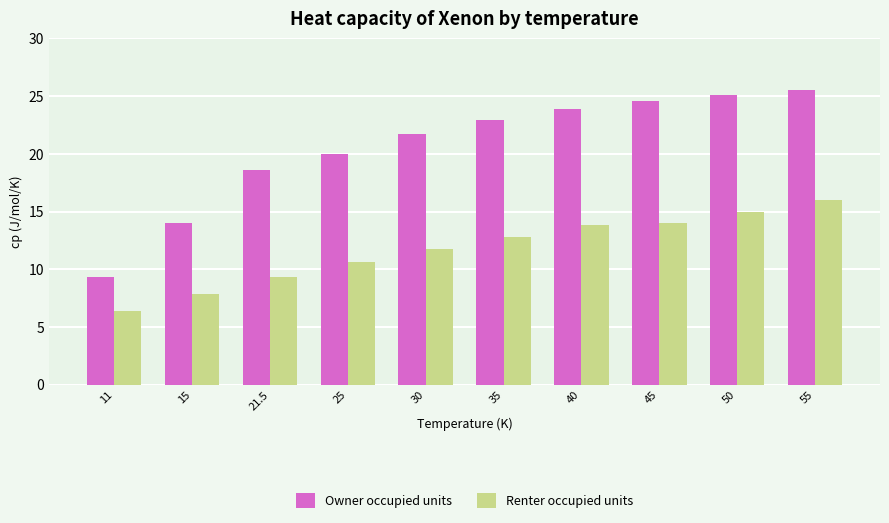

The value of Owner occupied units at 55 is 25.5. True or false?

True